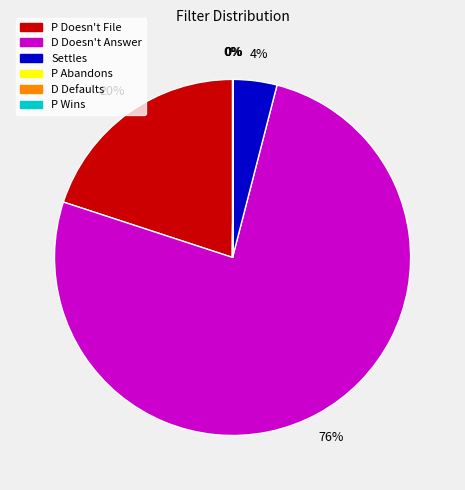

To the nearest percent, what is the combined percentage of P Doesn't File and Settles?

24%